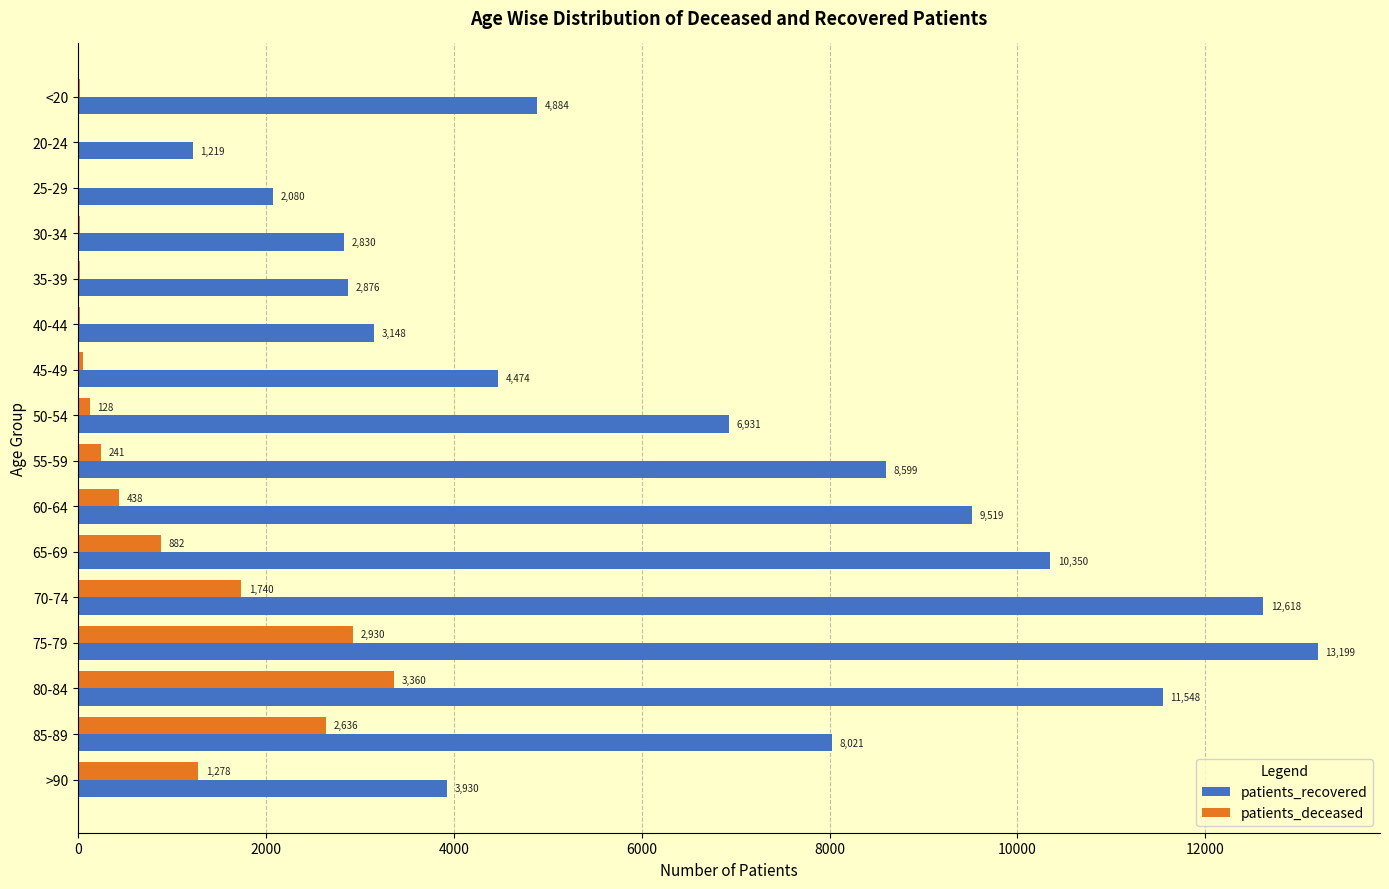

At which category is the sum across all series the highest?

75-79